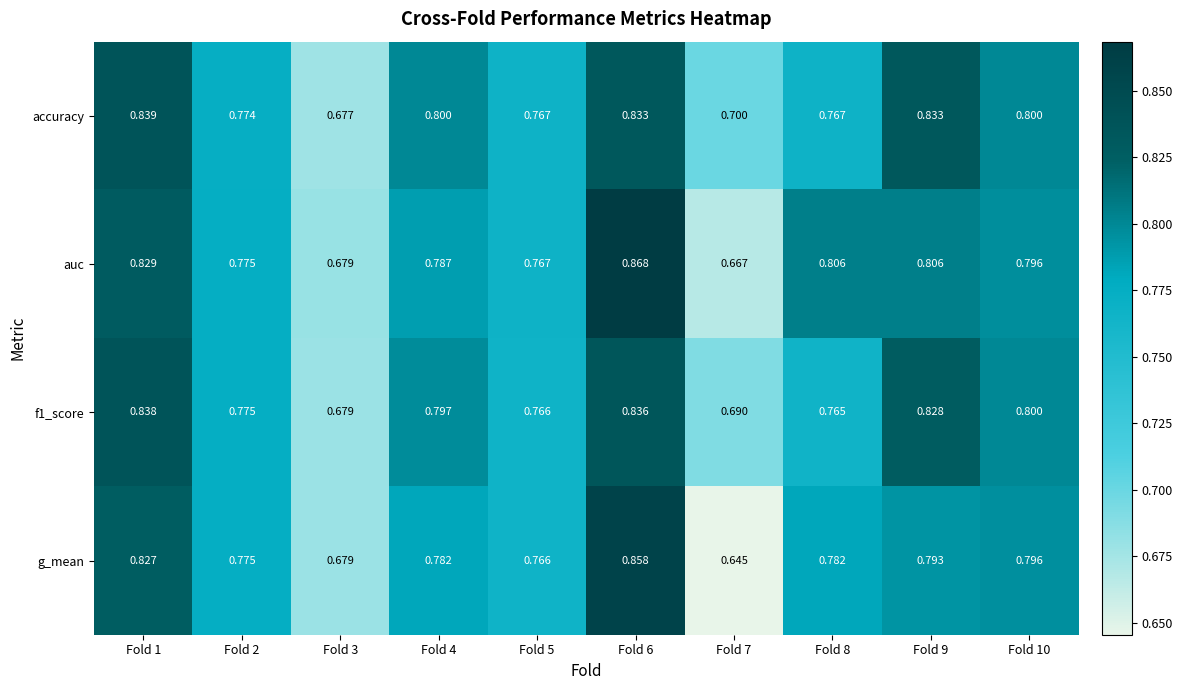

Which series has the largest range (max minus min)?

g_mean